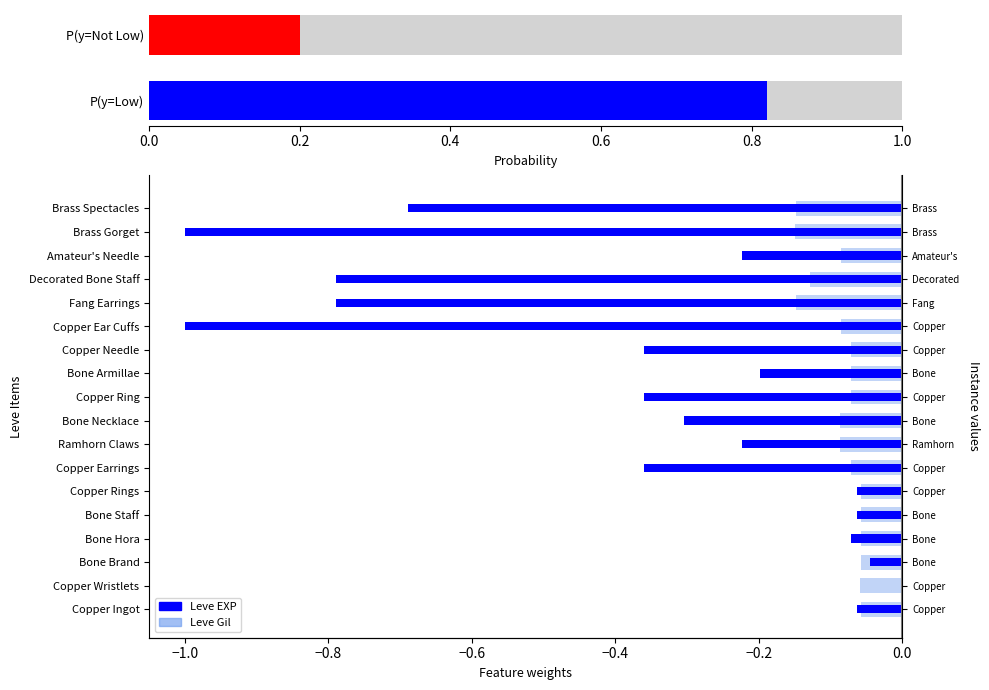

What is the sum of the Leve EXP values at Brass Spectacles and Copper Needle?

-1.0